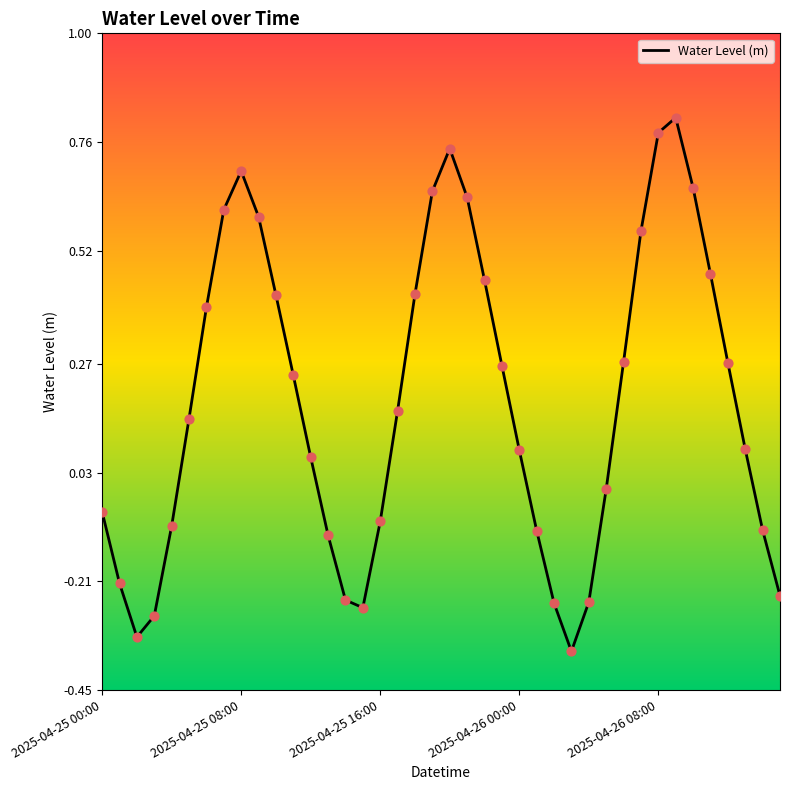

What is the difference between the maximum and minimum values?

1.2